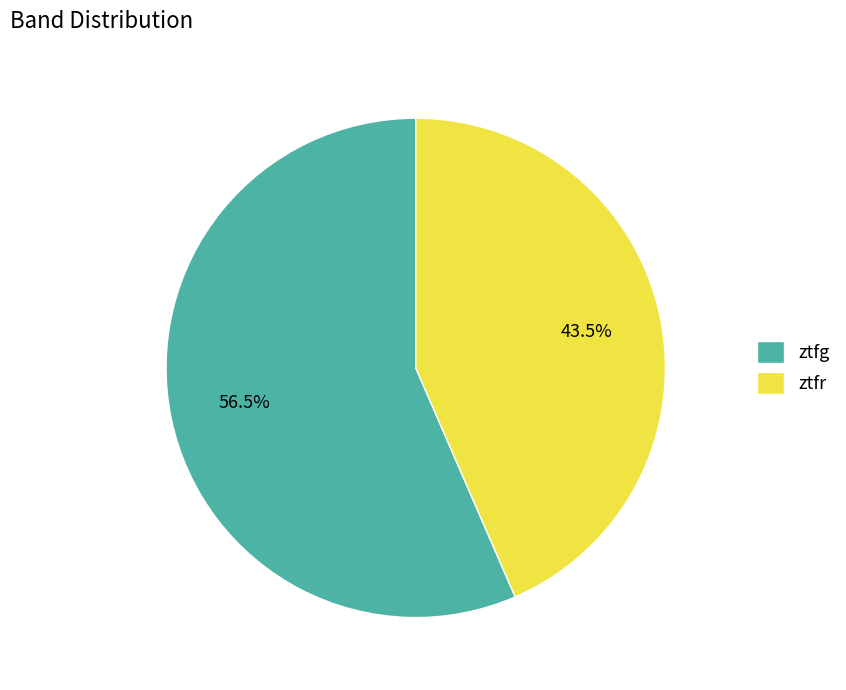

What is the ratio of the value at ztfg to the value at ztfr?

1.3